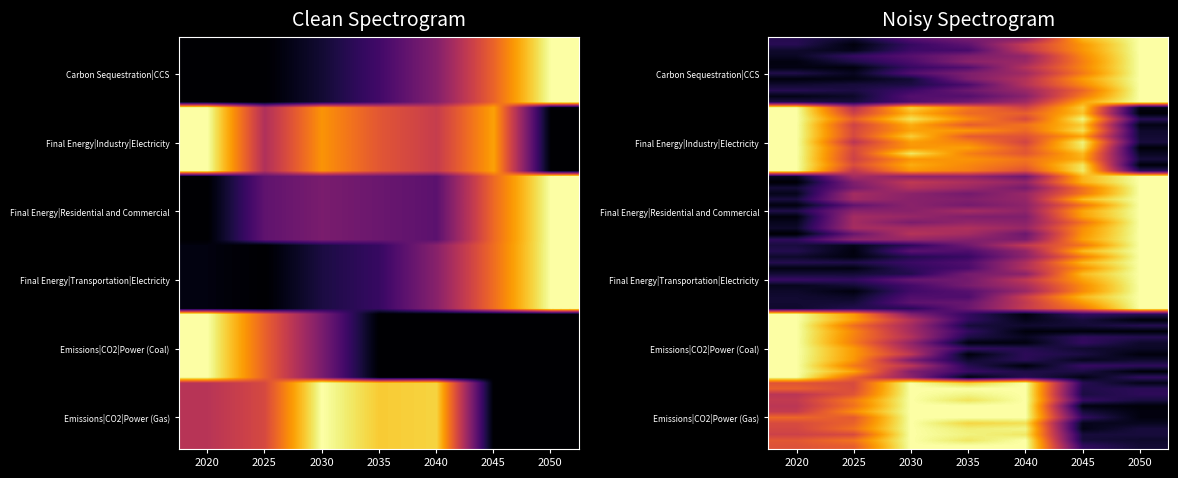

Which category has the lowest value in the Final Energy|Transportation|Electricity series?

2025